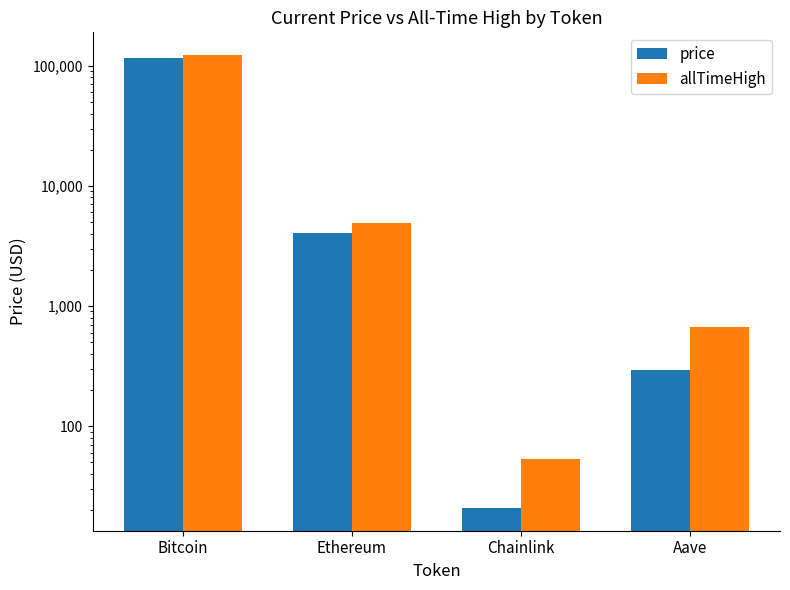

The allTimeHigh series shows 82.5 at Chainlink. True or false?

False